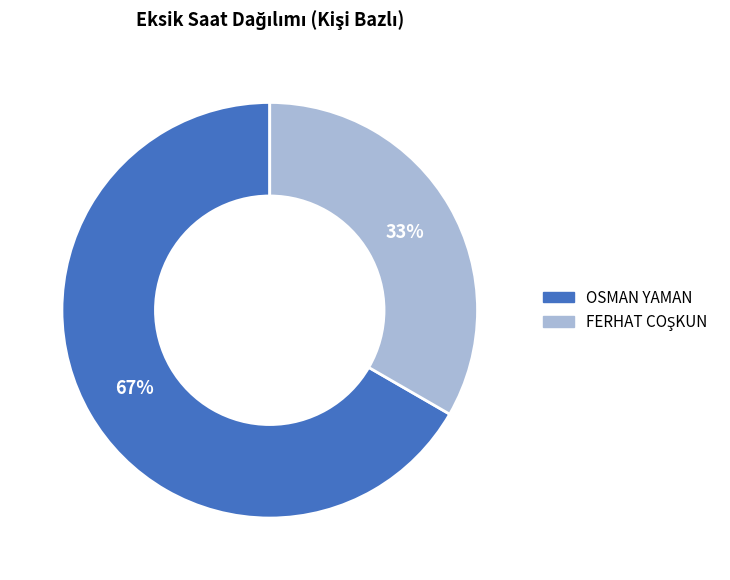

What is the majority slice?

OSMAN YAMAN